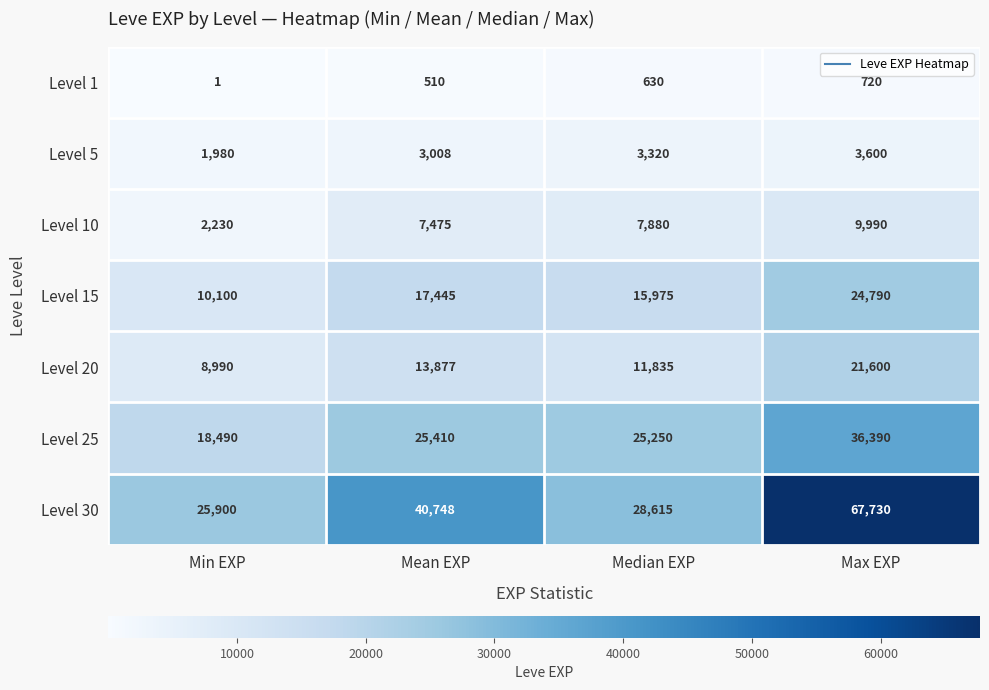

Reading left to right, list all the values displayed in this chart.

Level 1: Min EXP=1	Mean EXP=510	Median EXP=630	Max EXP=720
Level 5: Min EXP=1980	Mean EXP=3008	Median EXP=3320	Max EXP=3600
Level 10: Min EXP=2230	Mean EXP=7475	Median EXP=7880	Max EXP=9990
Level 15: Min EXP=10100	Mean EXP=17445	Median EXP=15975	Max EXP=24790
Level 20: Min EXP=8990	Mean EXP=13877	Median EXP=11835	Max EXP=21600
Level 25: Min EXP=18490	Mean EXP=25410	Median EXP=25250	Max EXP=36390
Level 30: Min EXP=25900	Mean EXP=40748	Median EXP=28615	Max EXP=67730